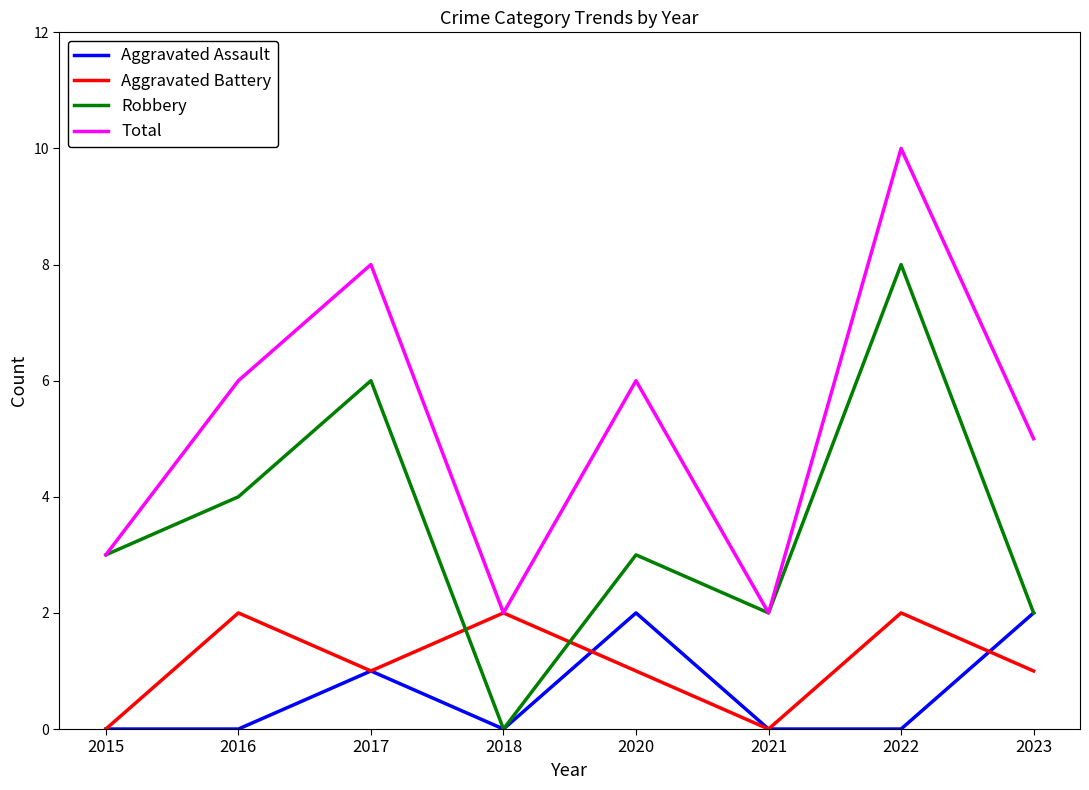

Between 2018 and 2020, which series saw the biggest shift?

Total